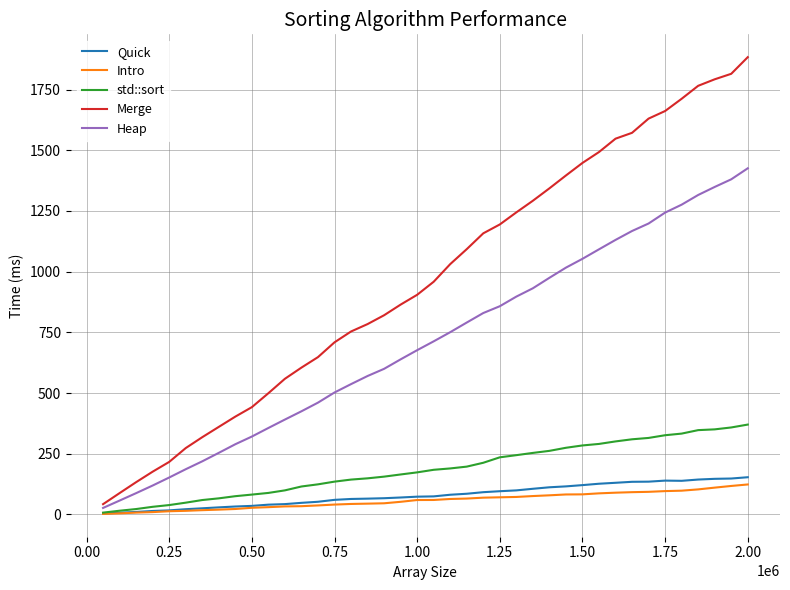

What is the minimum value shown in the chart?

2.2